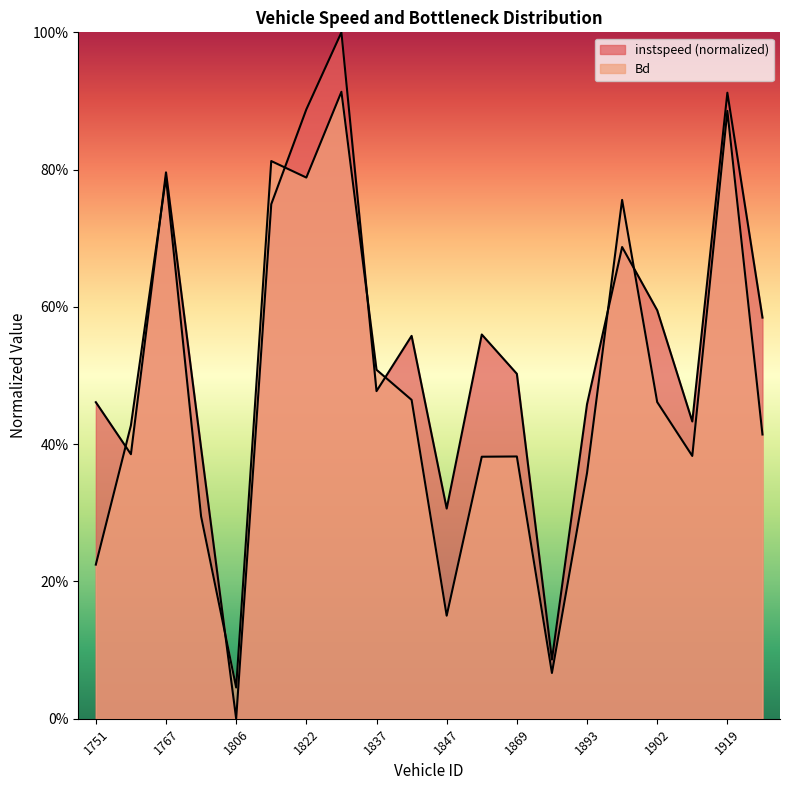

Does the chart display data point markers on the line(s)?

No